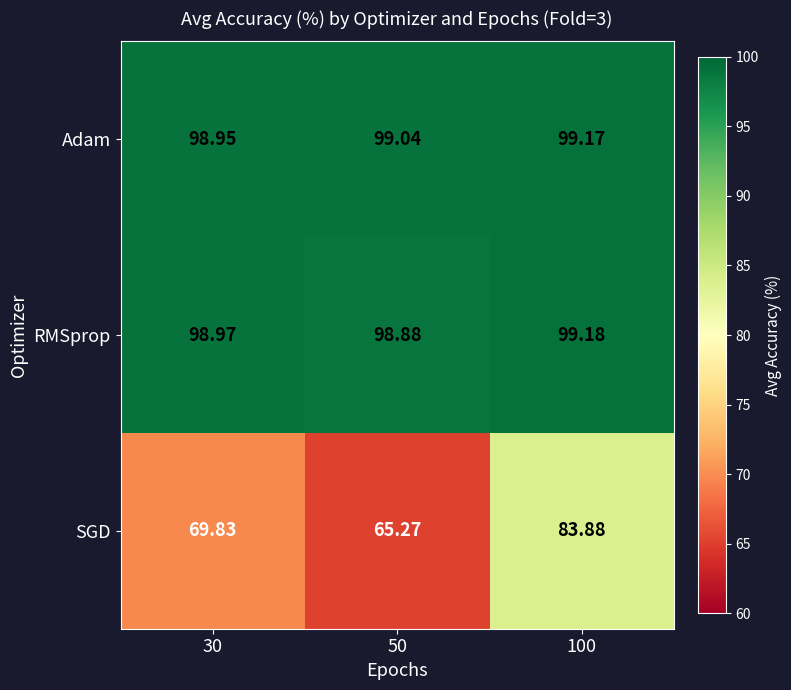

Rank the series by their maximum value, from highest to lowest.

RMSprop, Adam, SGD